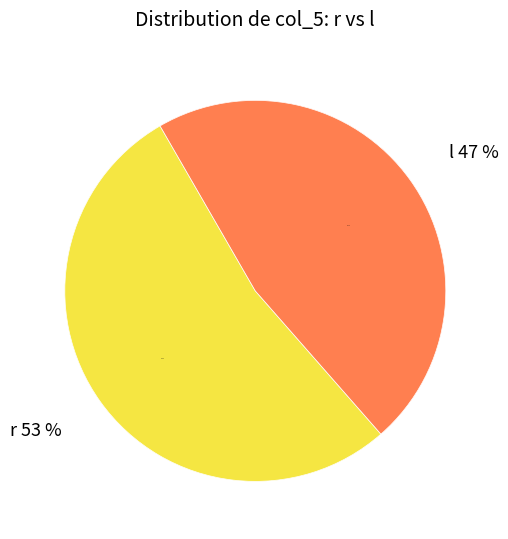

How many segments does this pie chart have?

2